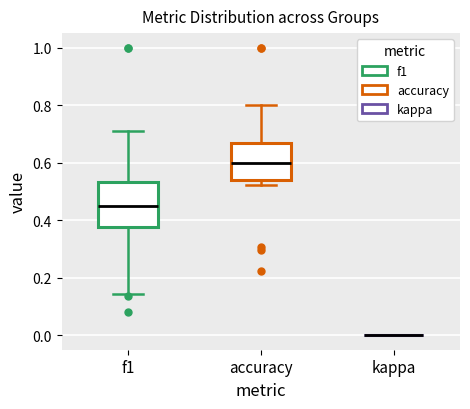

Reading left to right, transcribe this box plot: for each box, give where its median line is, the range the box spans, and where its two whiskers end, as read against the y-axis. The values are not printed on the chart, so give them approximately, as read against the axis.

f1: median 0.46, box 0.38 to 0.54, whiskers 0.14 to 0.72
accuracy: median 0.60, box 0.54 to 0.66, whiskers 0.52 to 0.80
kappa: box collapsed to a line at 0.00, whiskers 0.00 to 0.00